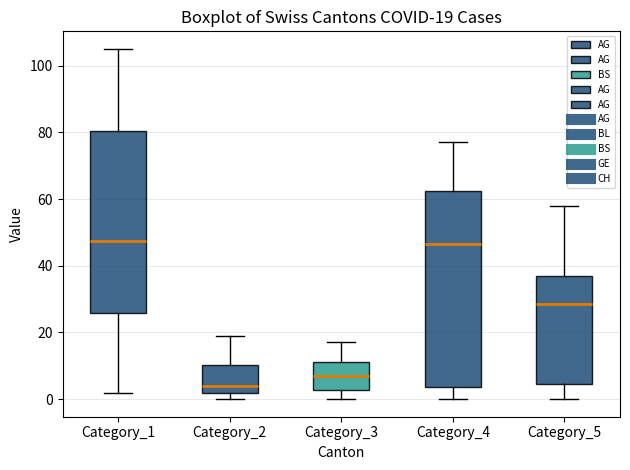

Which box is the tallest, from its lower edge to its upper edge?

Category_4